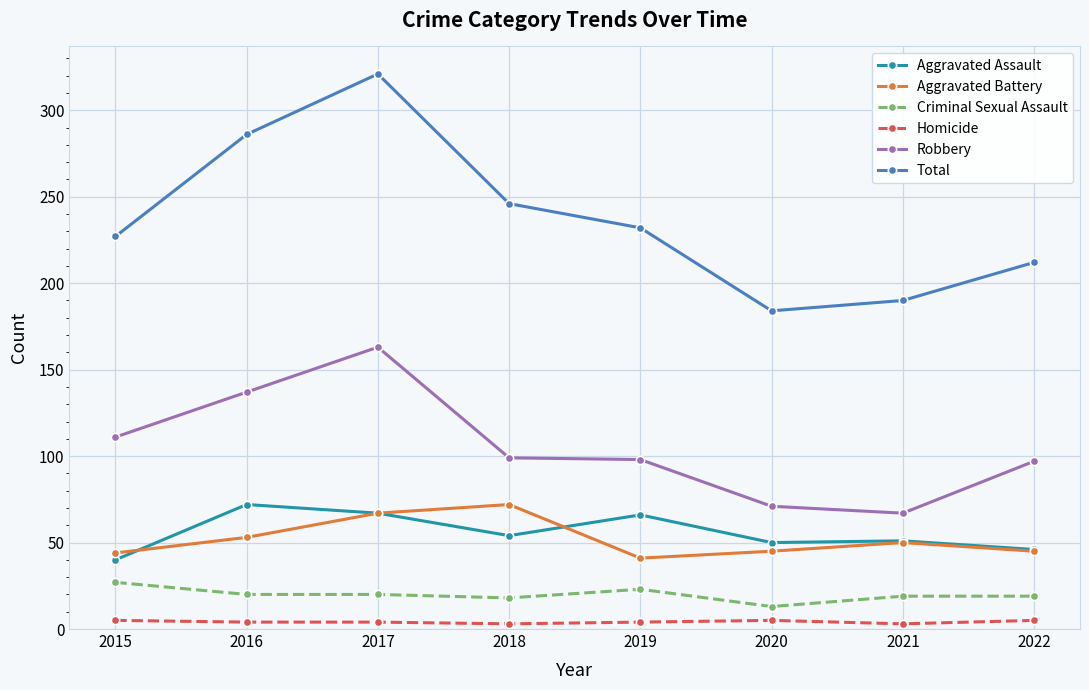

At which category is the sum across all series the highest?

2017